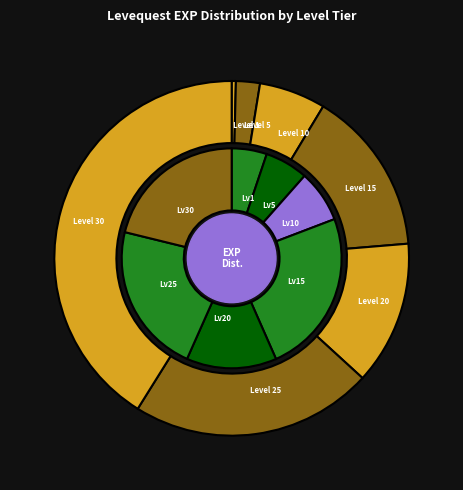

Combined, do Level 1 and Level 30 account for over 50%?

No